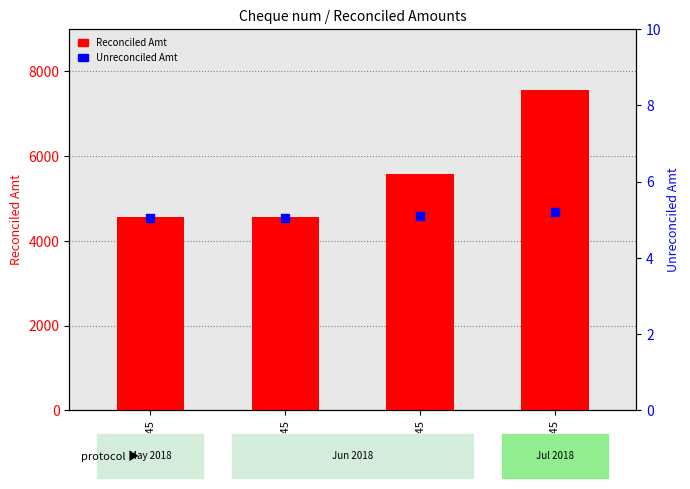

Which series has the largest total across all categories?

Reconciled Amt